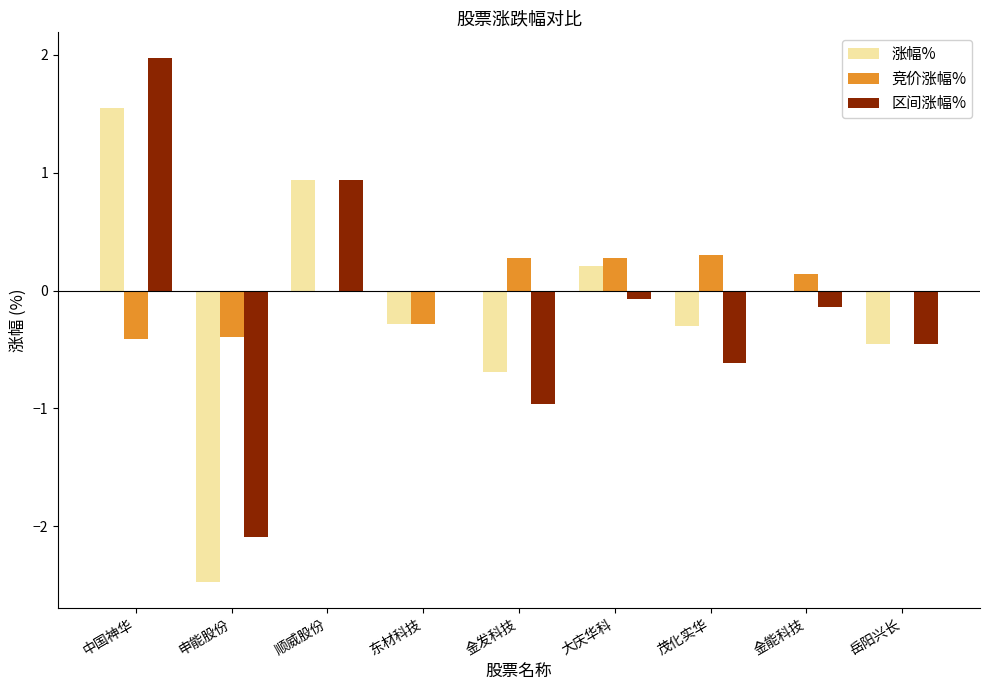

What is the total value across all series at 中国神华?

3.1